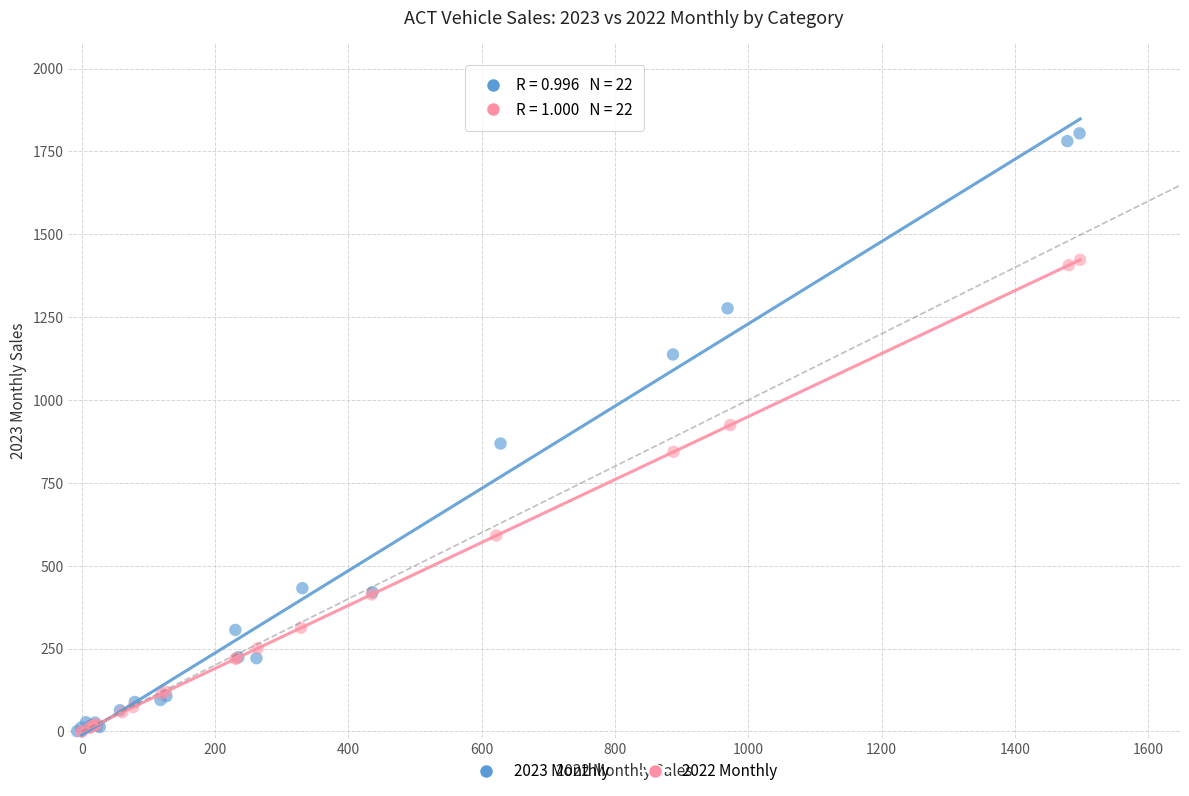

Which series has the widest spread of Y values?

2023 Monthly